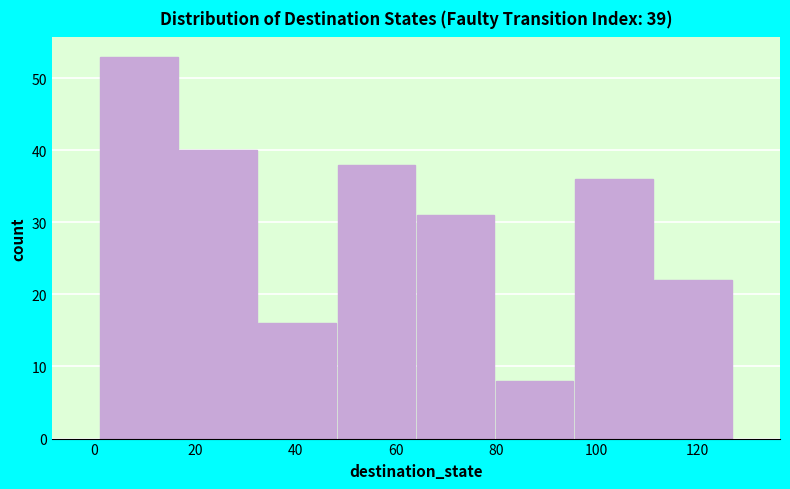

Reading left to right, transcribe this chart: for each bar, give the range it covers on the x-axis and its height. Neither the bar edges nor the heights are printed on the chart, so give them approximately, as read against the axes.

2 to 16: 53
16 to 32: 40
32 to 48: 16
48 to 64: 38
64 to 80: 31
80 to 96: 8
96 to 112: 36
112 to 128: 22